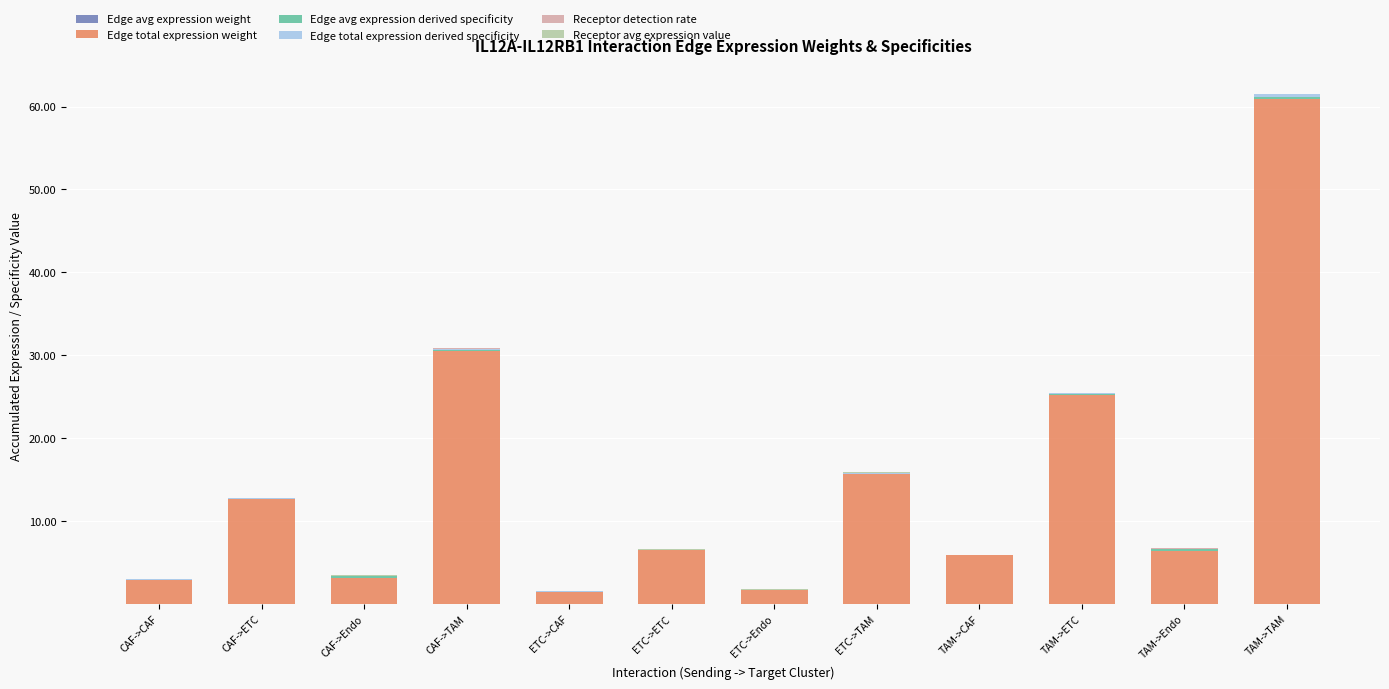

At which category is the sum across all series the highest?

TAM->TAM